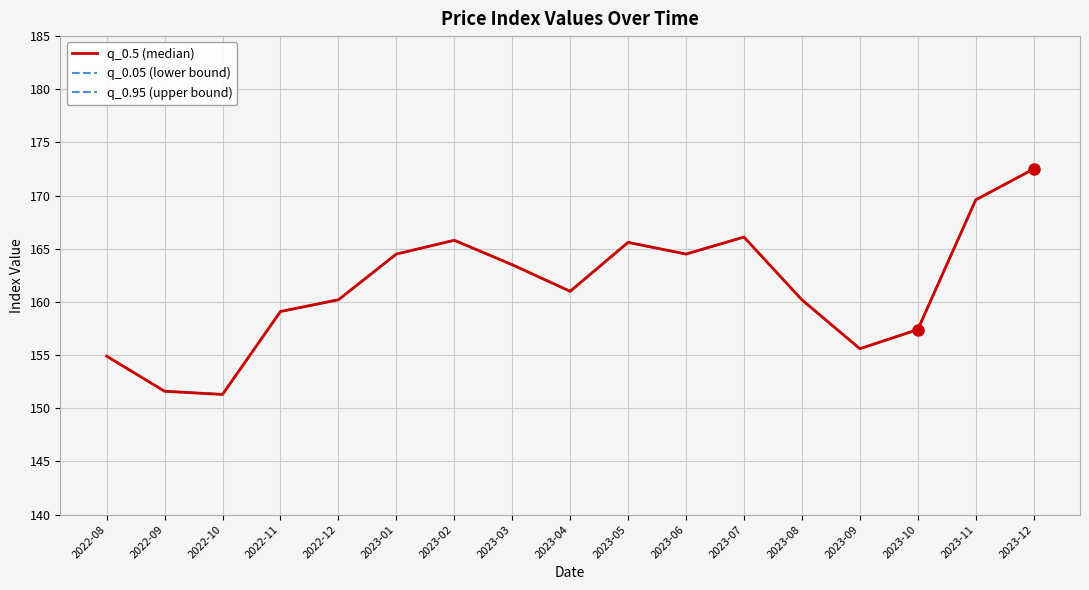

Reading left to right, what are all the values shown in this chart?

q_0.5 (median): 154.9	151.6	151.3	159.1	160.2	164.5	165.8	163.5	161.0	165.6	164.5	166.1	160.2	155.6	157.4	169.6	172.5
q_0.05 (lower bound): 154.9	151.6	151.3	159.1	160.2	164.5	165.8	163.5	161.0	165.6	164.5	166.1	160.2	155.6	157.4	169.6	172.5
q_0.95 (upper bound): 154.9	151.6	151.3	159.1	160.2	164.5	165.8	163.5	161.0	165.6	164.5	166.1	160.2	155.6	157.4	169.6	172.5